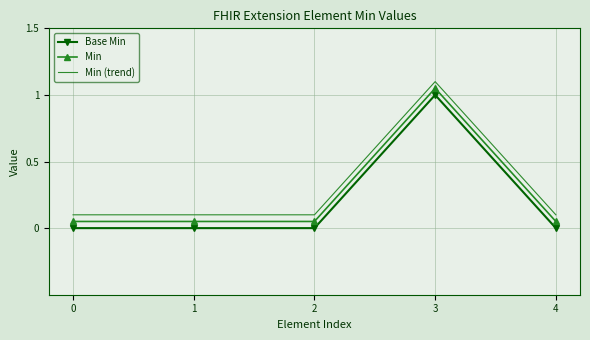

True or false: Base Min and Min cross at least once.

False